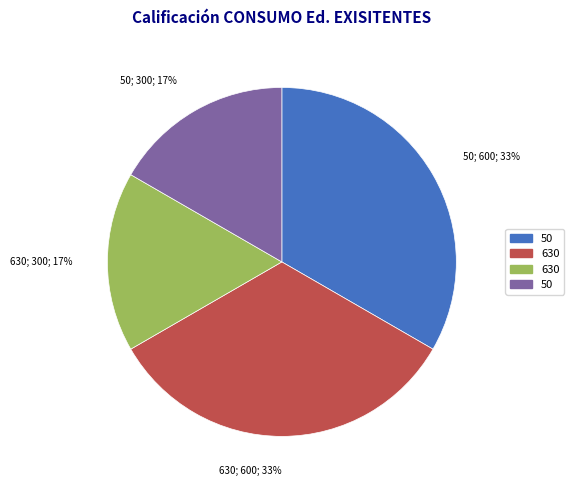

To the nearest percent, what is the average slice percentage?

25%